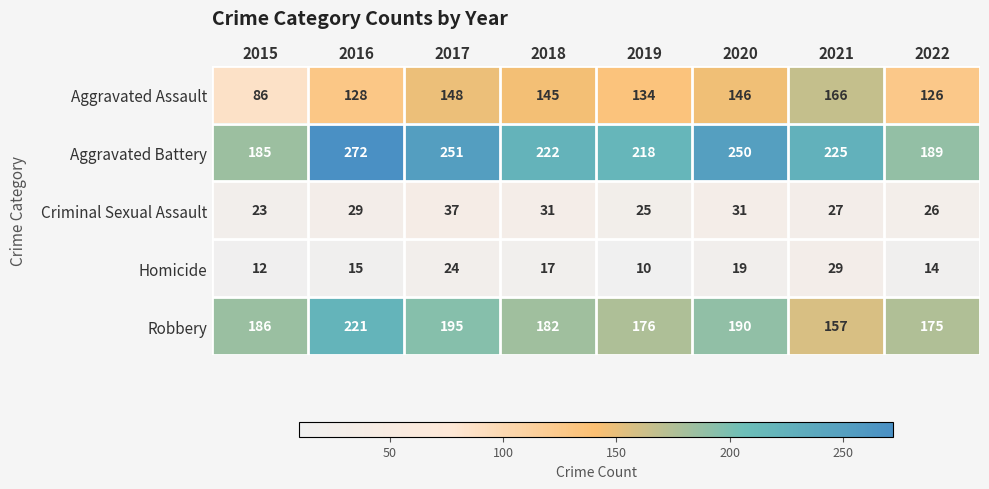

Which series has the largest total across all categories?

Aggravated Battery